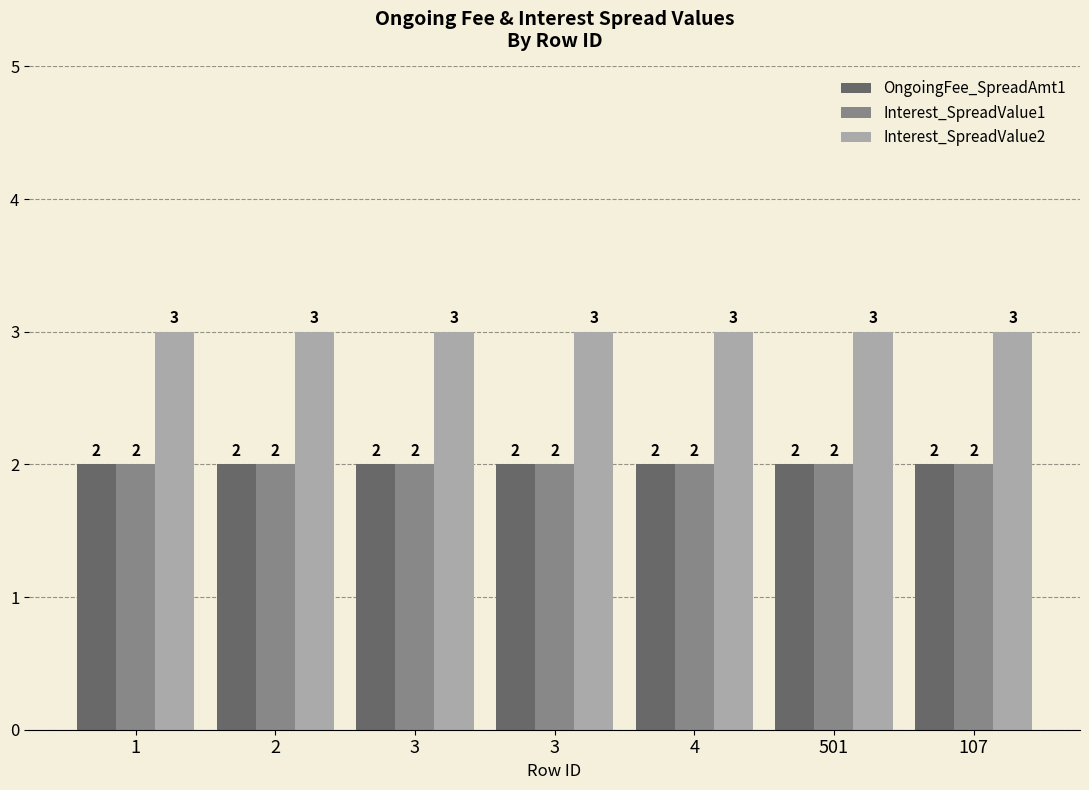

What is the highest value of the Interest_SpreadValue2 series?

3